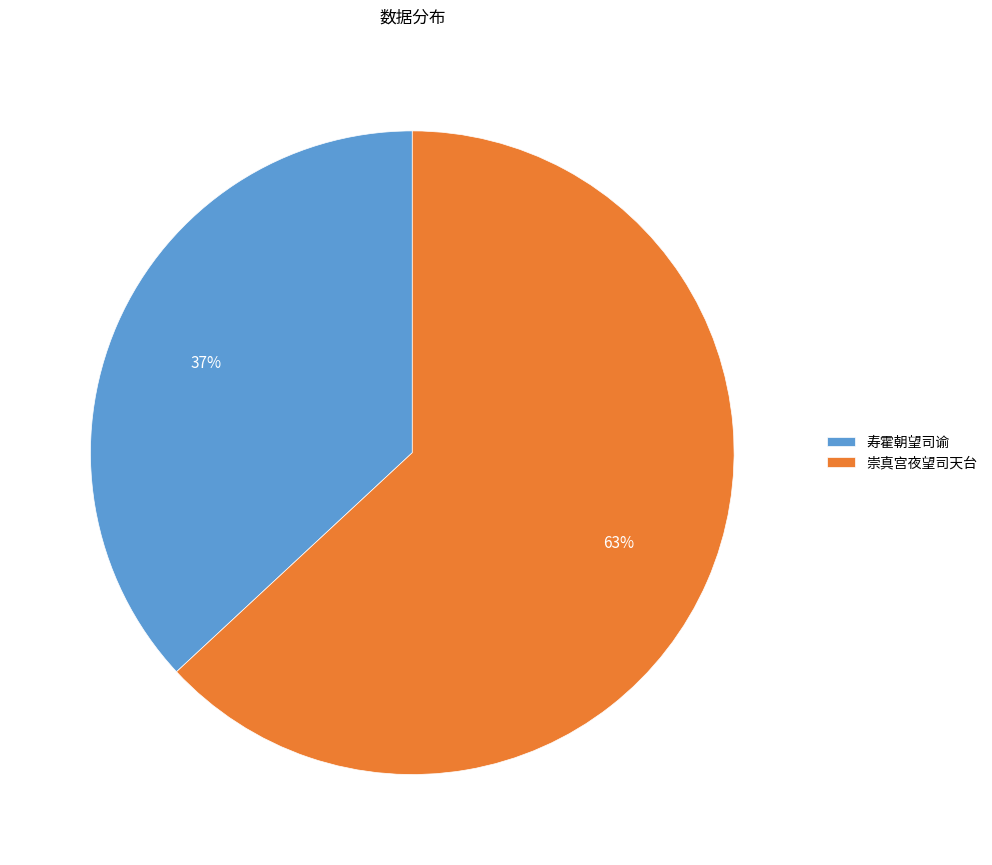

Does 寿霍朝望司谕 represent more than half of the total?

No